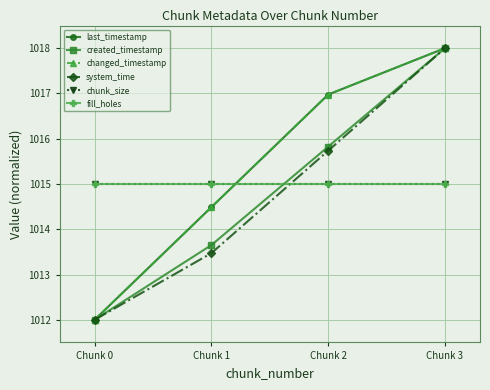

Does the chart have visible grid lines?

Yes